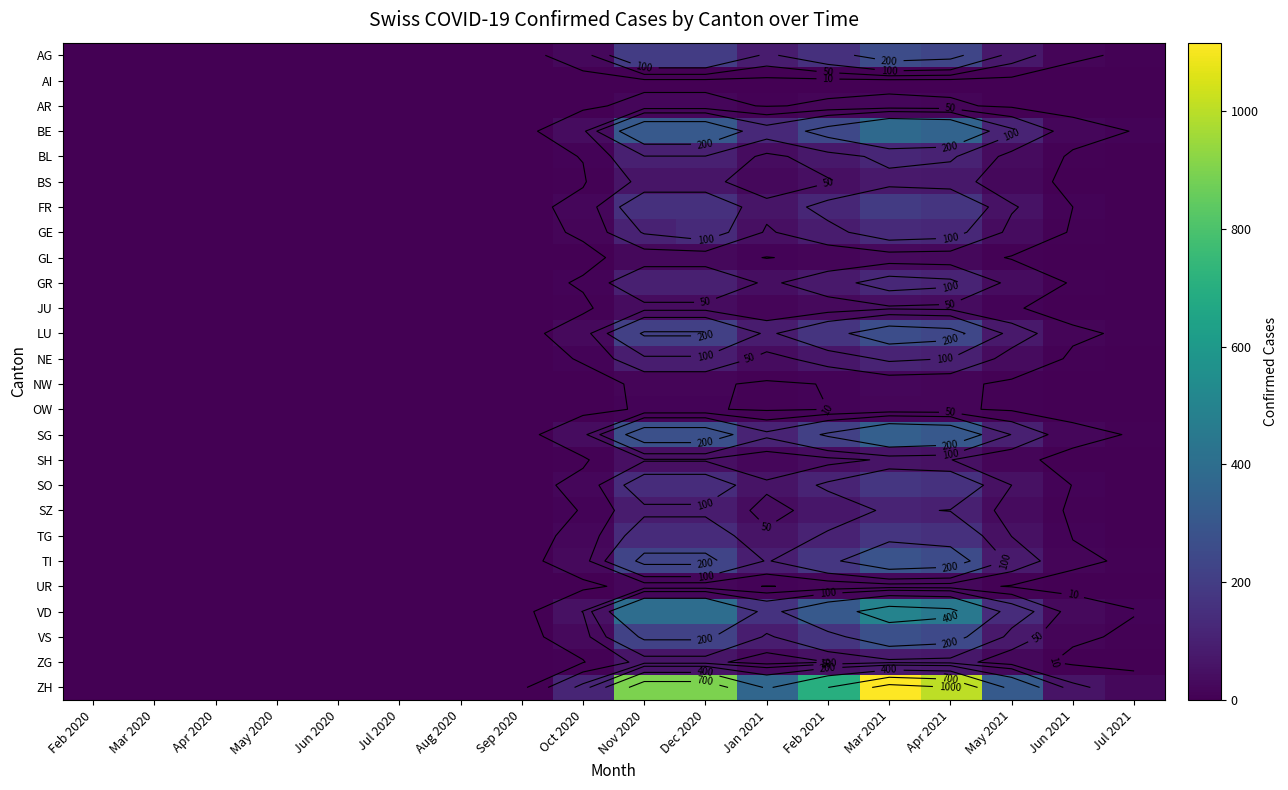

At which label does BE reach its peak?

Mar 2021